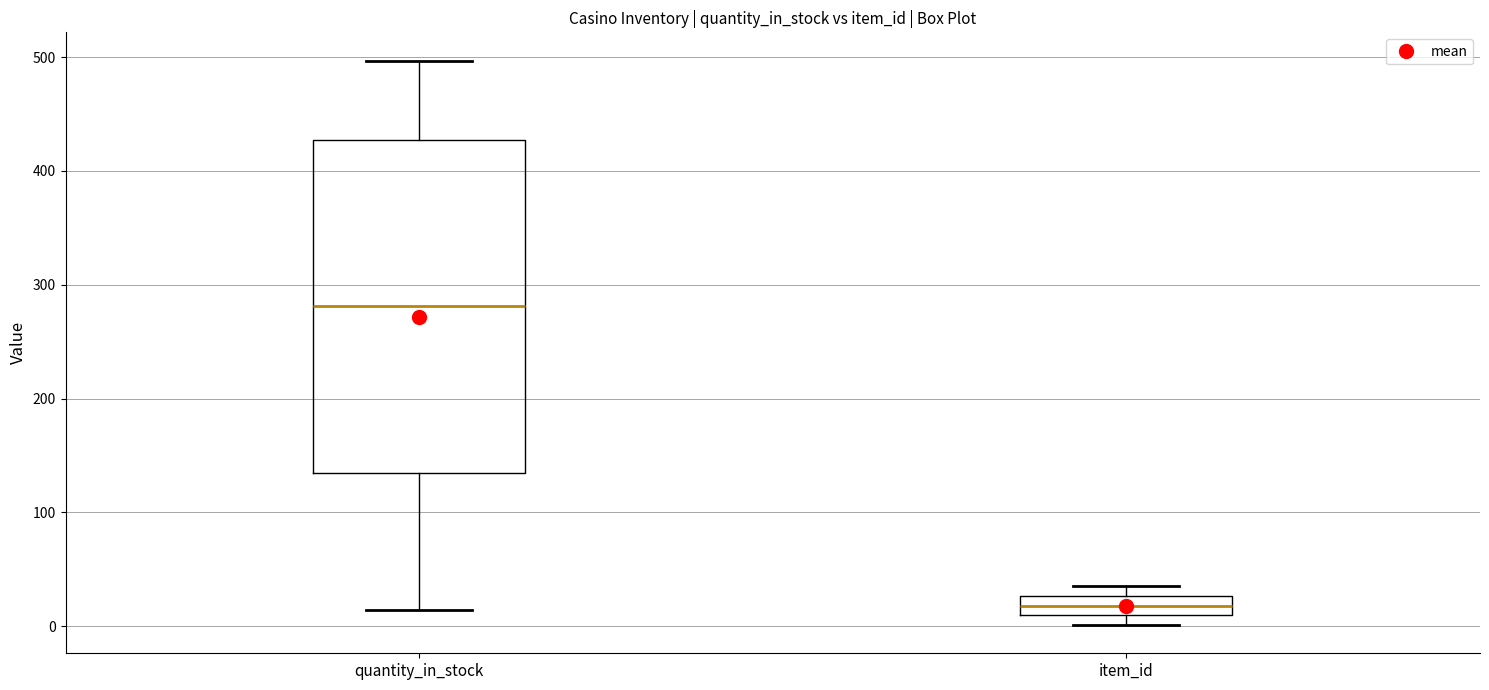

Which box's median line is the highest?

quantity_in_stock